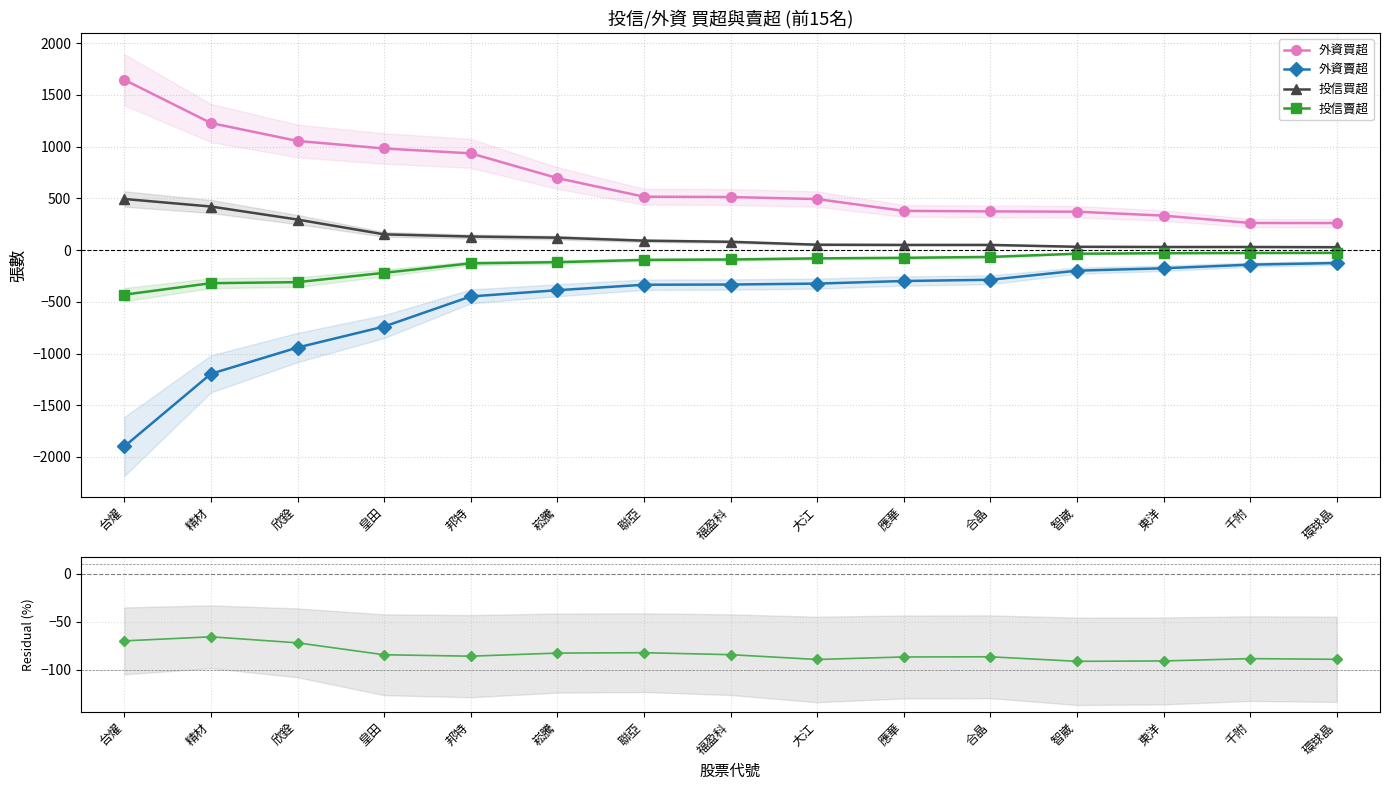

What is the difference between the 外資賣超 values at 大江 and 東洋?

148